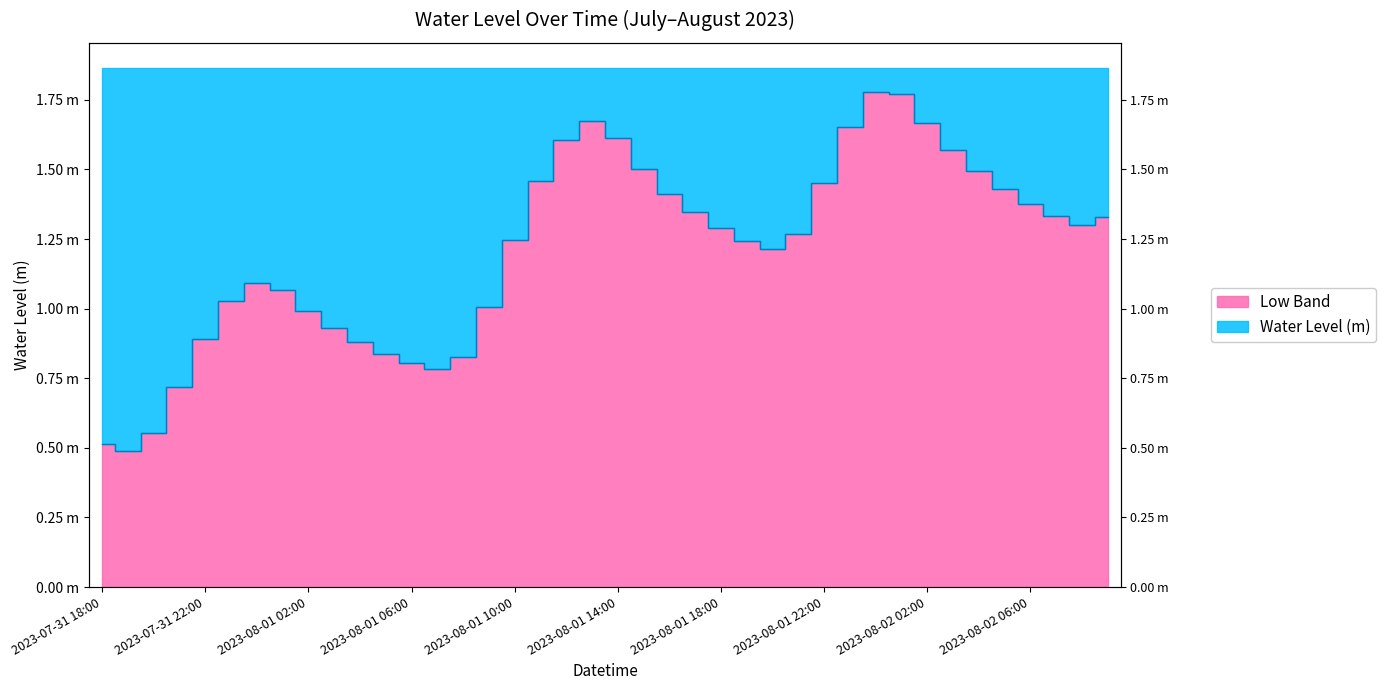

Where is the data nearest to the value 1?

2023-08-01 09:00